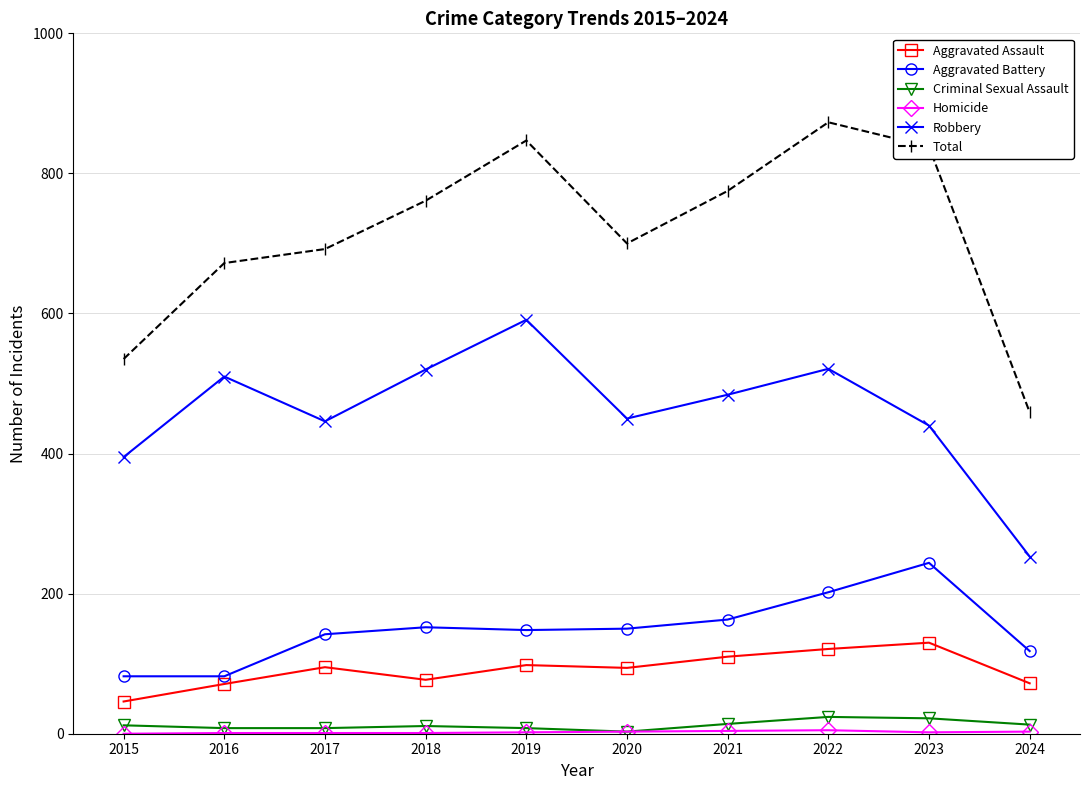

What is the approximate value of Aggravated Battery at 2024, to the nearest 5?

120